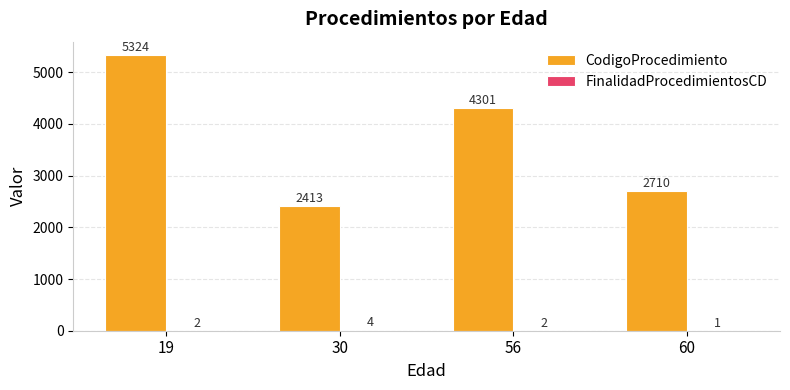

Where does the CodigoProcedimiento series first go above 4301?

19